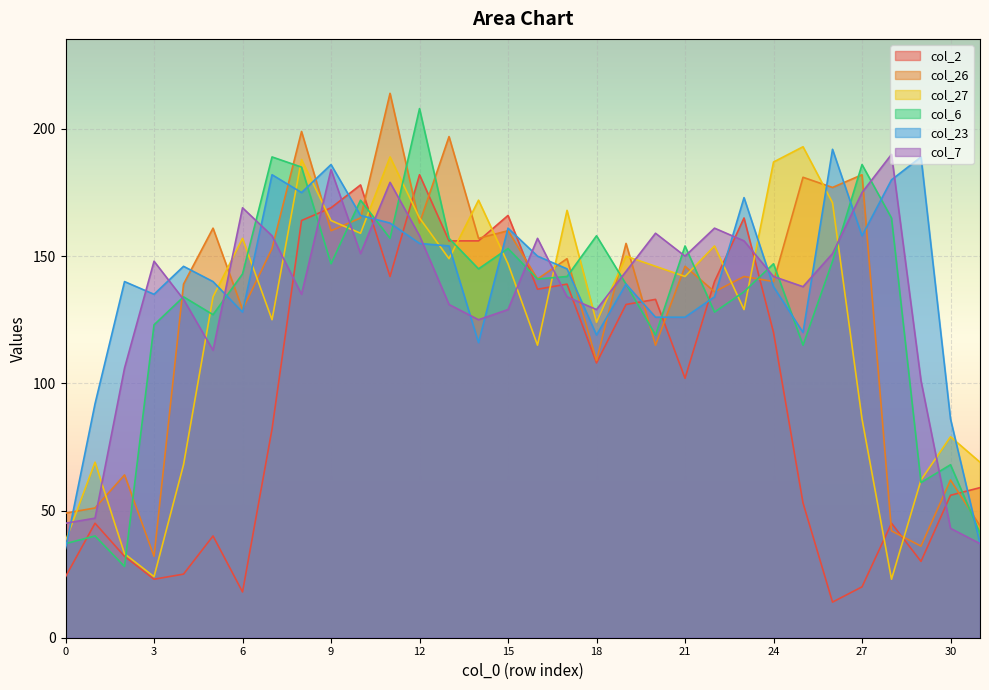

What is the average value of the col_23 series?

140